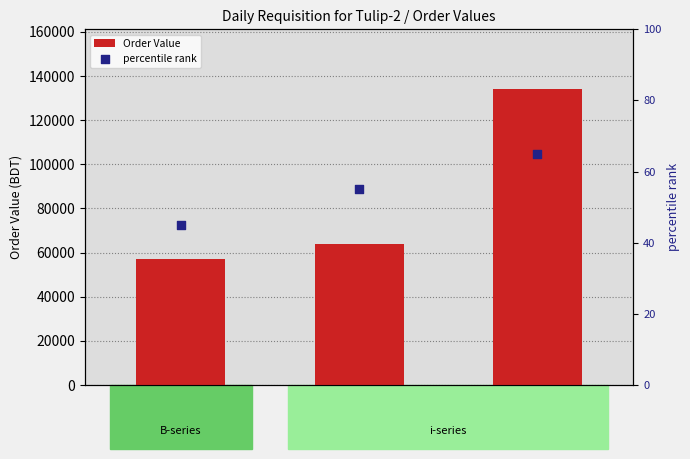

At which category is the sum across all series the highest?

i97